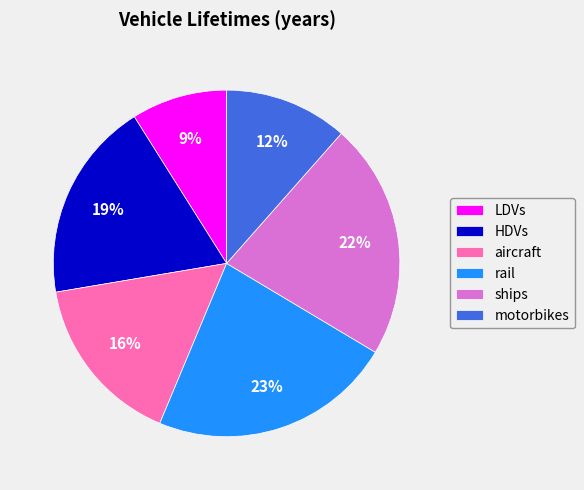

Is there a majority slice in this chart?

No